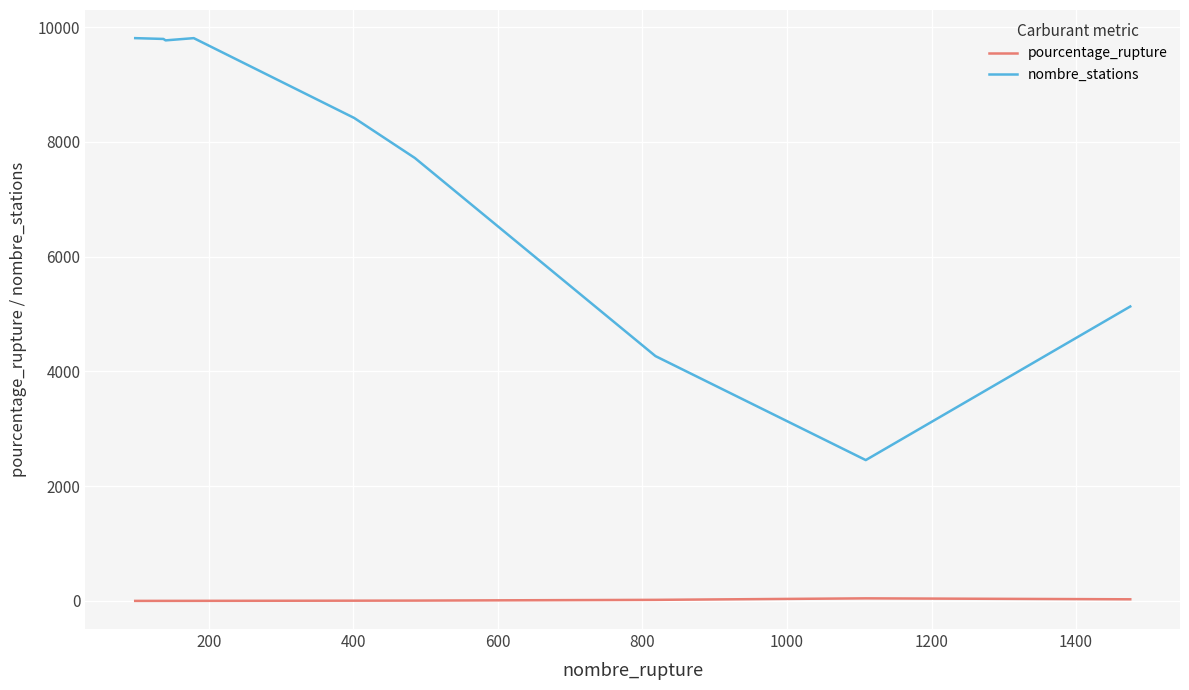

Which series has the largest total across all categories?

nombre_stations